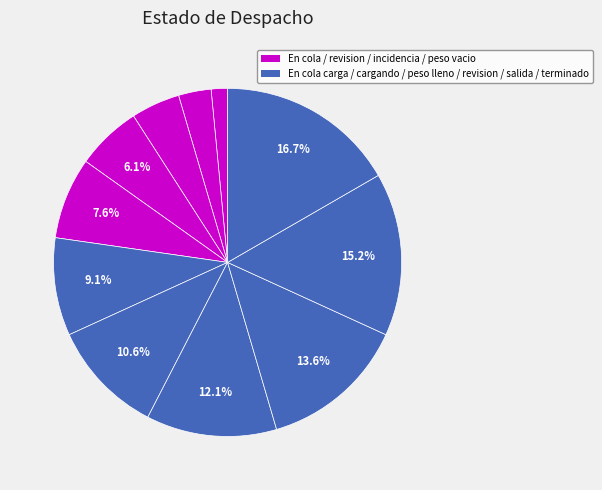

Count the number of slices in the pie.

11